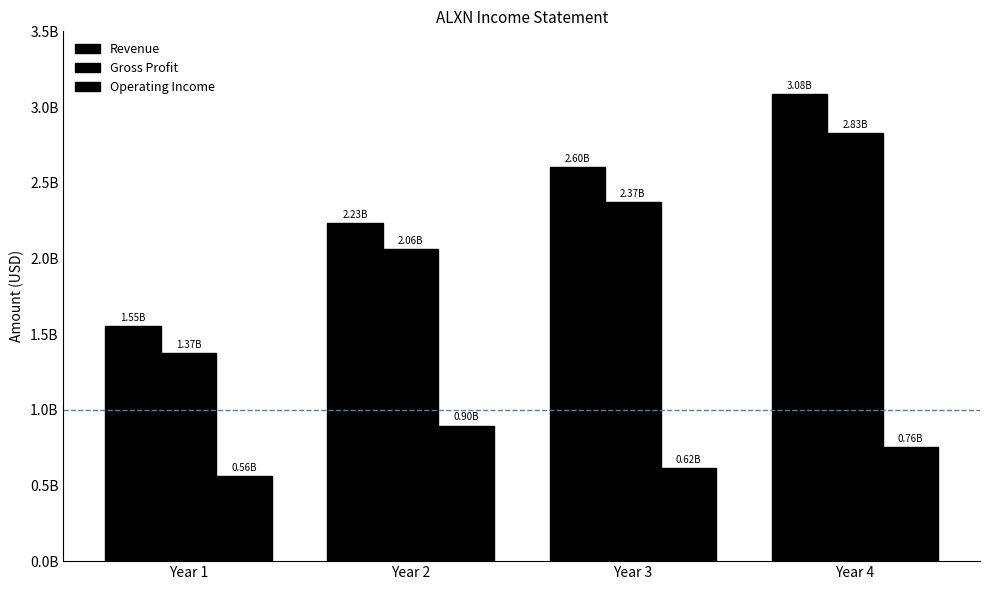

Is it true that Operating Income equals 330098049 at Year 2?

False